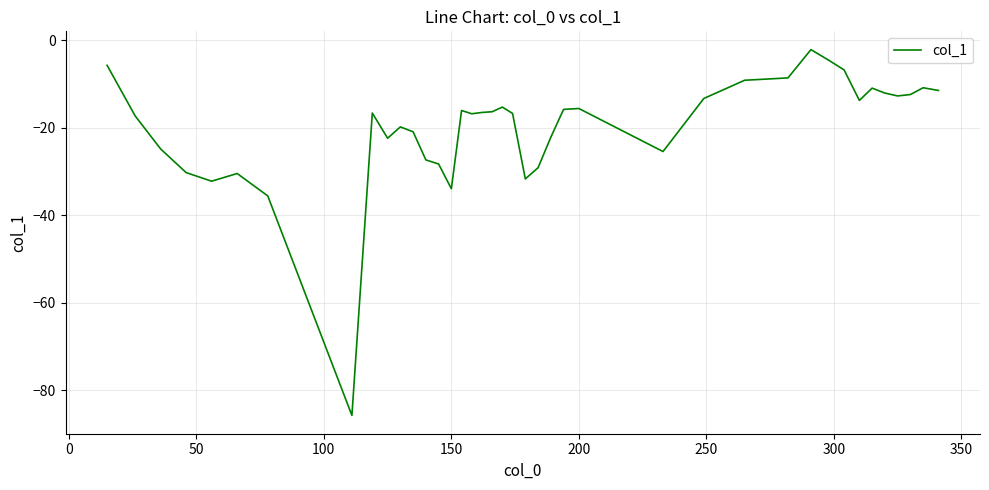

What is the minimum value shown in the chart?

-85.7